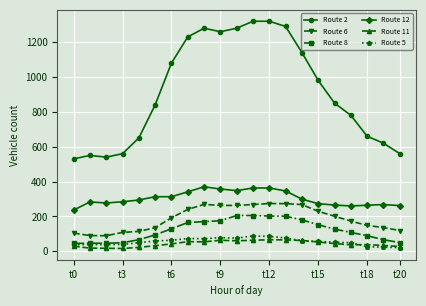

Which series has the largest range (max minus min)?

Route 2